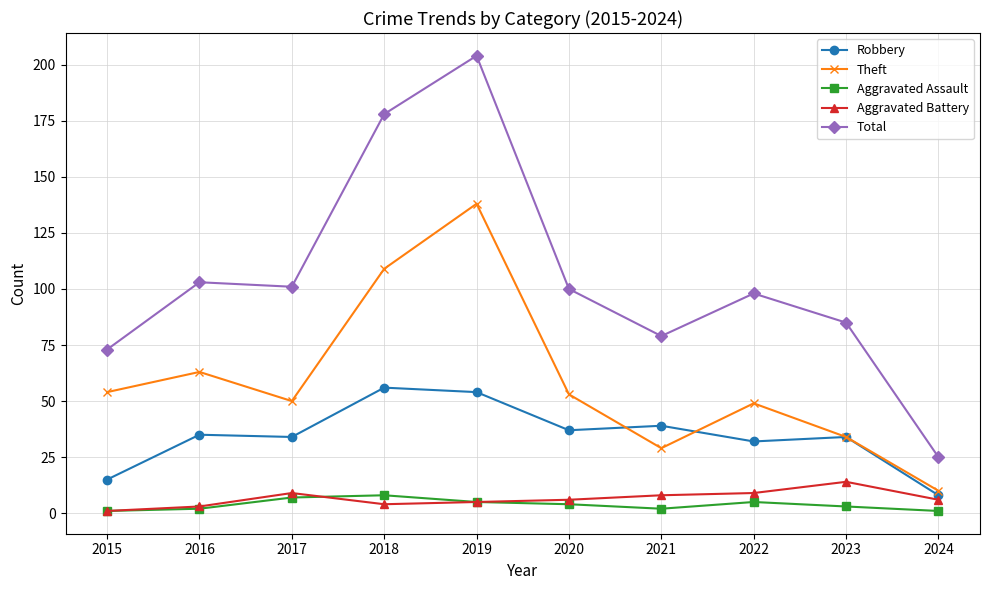

Which series has the widest spread of values?

Total